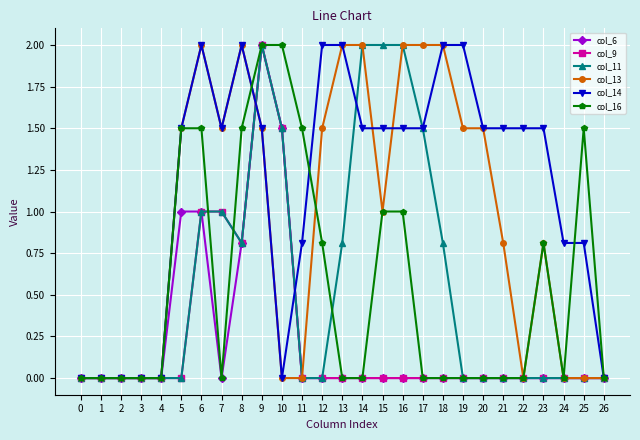

Is it true that col_13 equals 2.7 at 12?

False